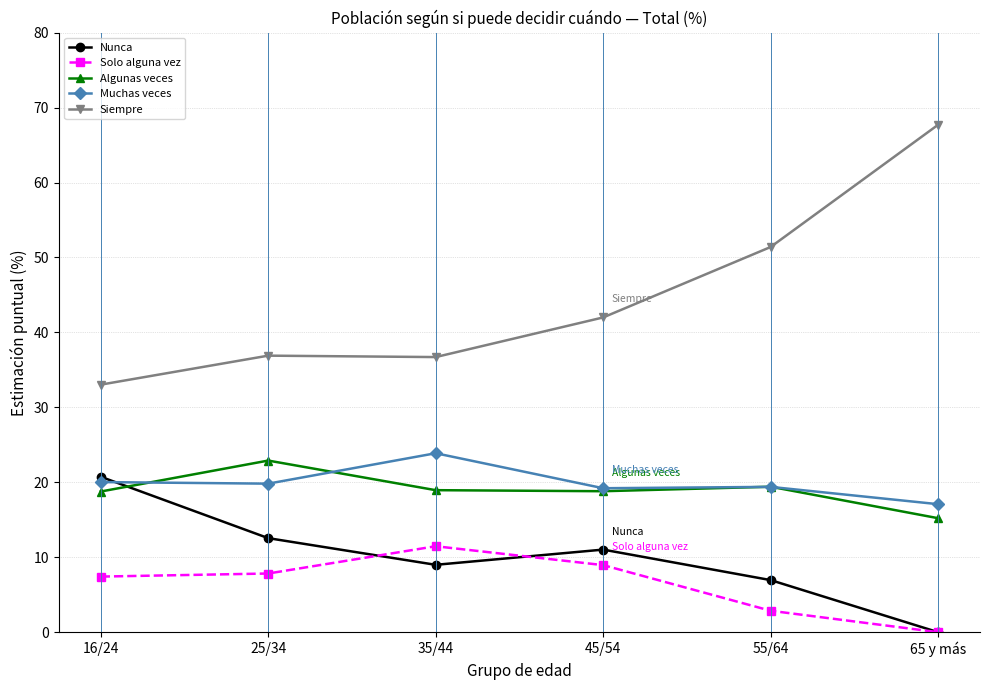

Is this an area chart (filled region under the line)?

No